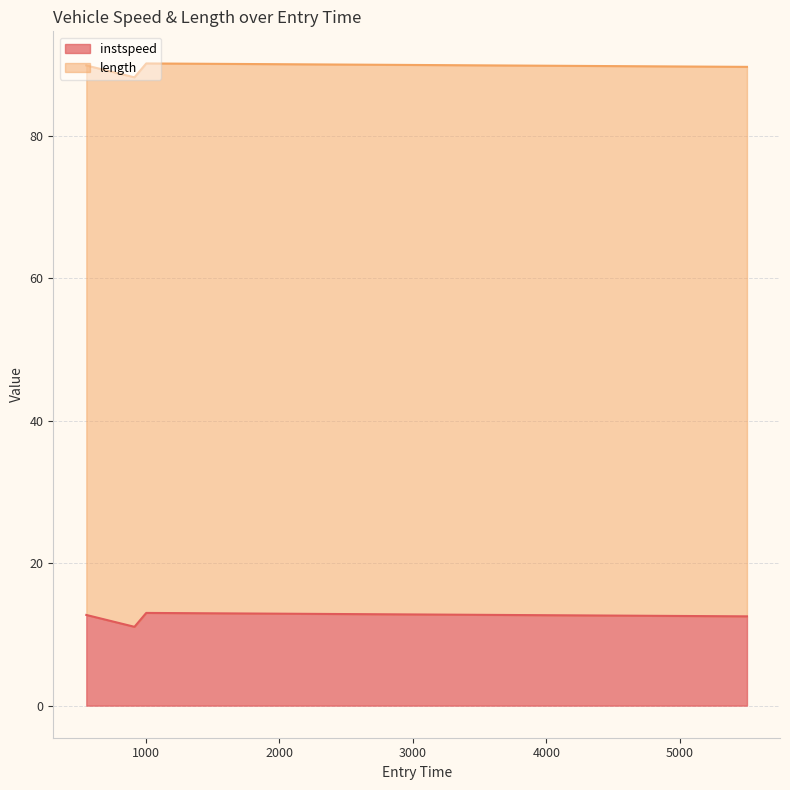

What is the difference between the values at 913.9269520834799 and 5502.396476011417?

1.5